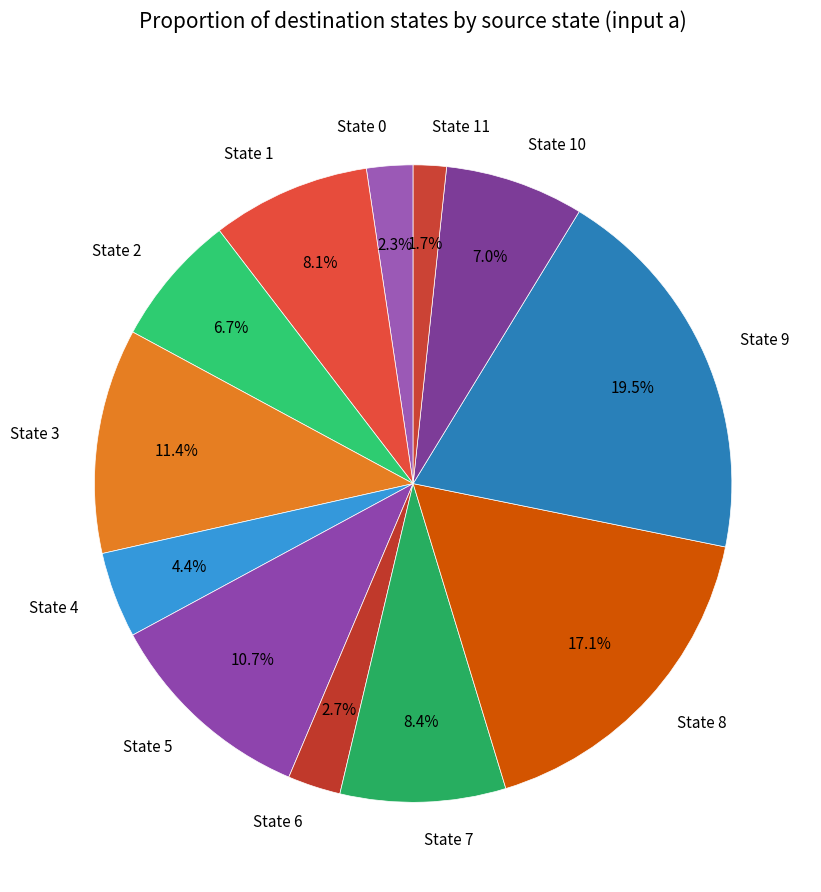

What percentage is NOT represented by State 5?

89.3%